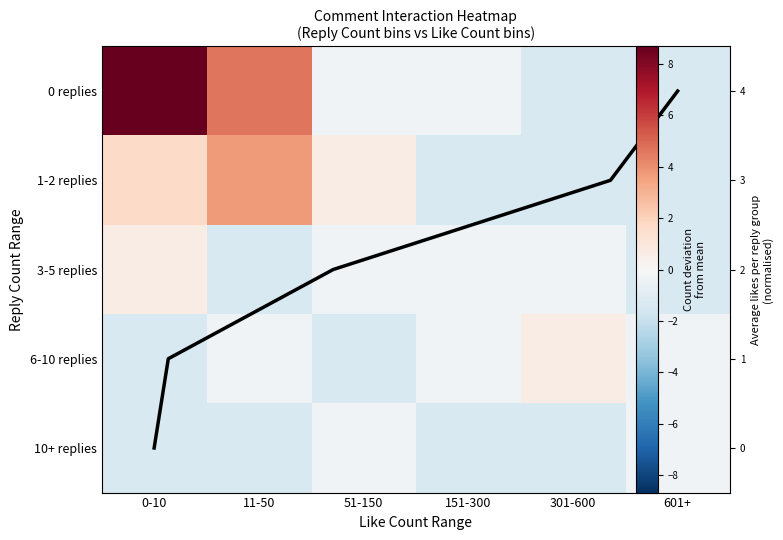

At which label does 1-2 replies reach its minimum?

151-300